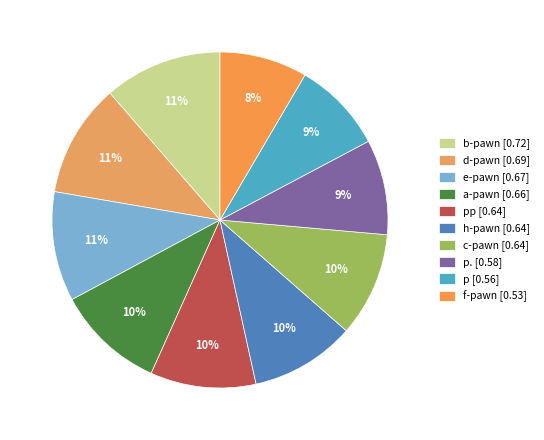

Count the number of slices in the pie.

10